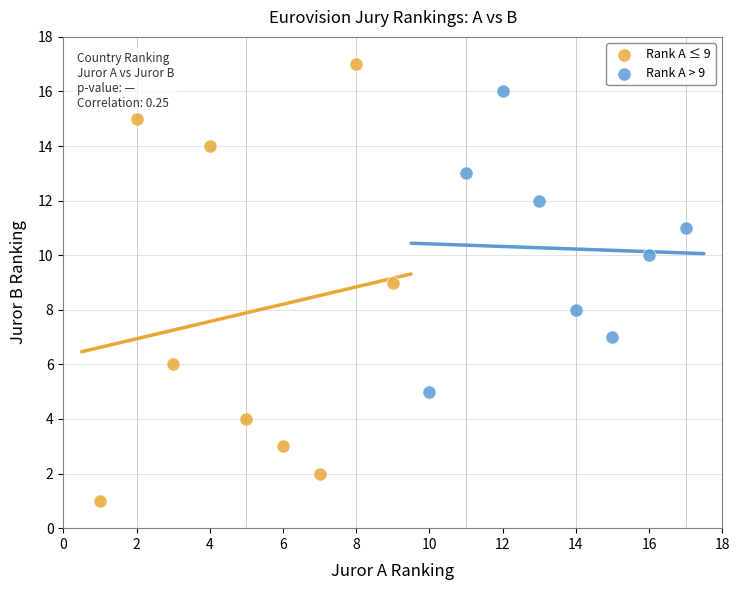

Which series contains the lowest Y value?

Rank A ≤ 9